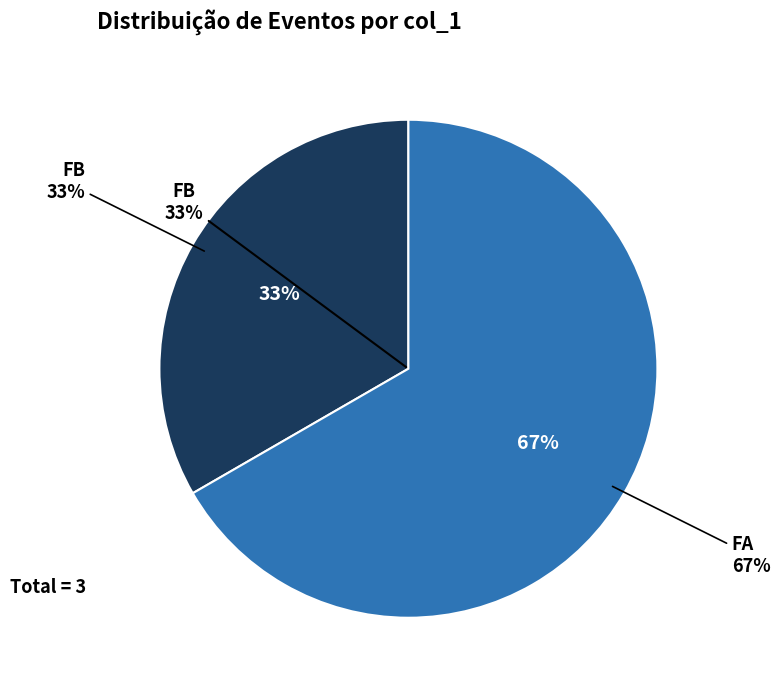

Which slice is the largest?

FA